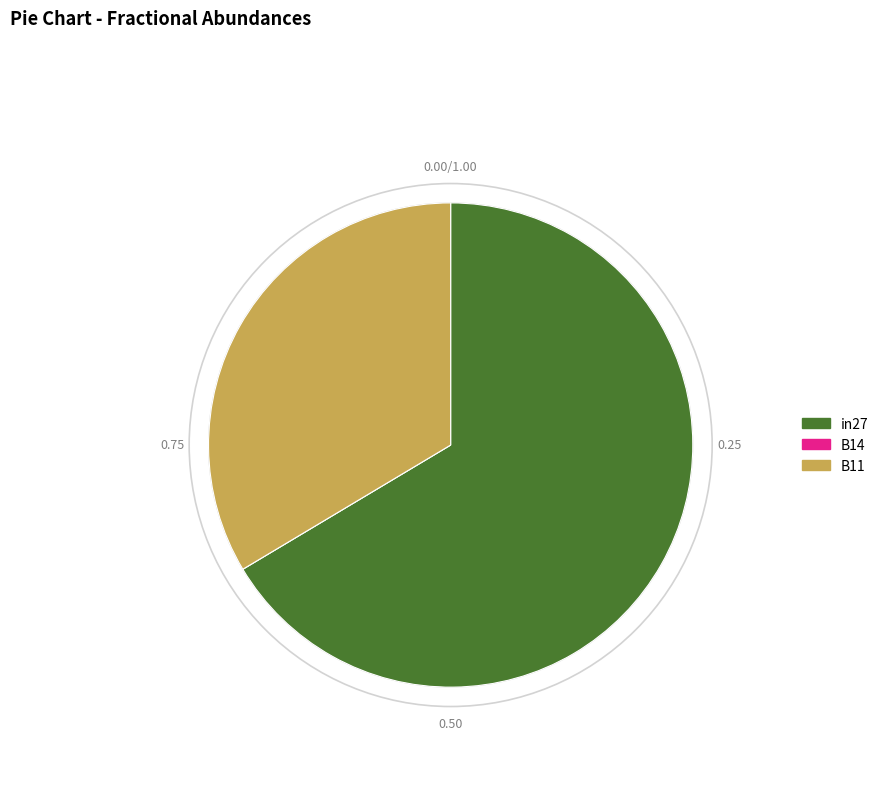

Between B11 and in27, which is larger?

in27